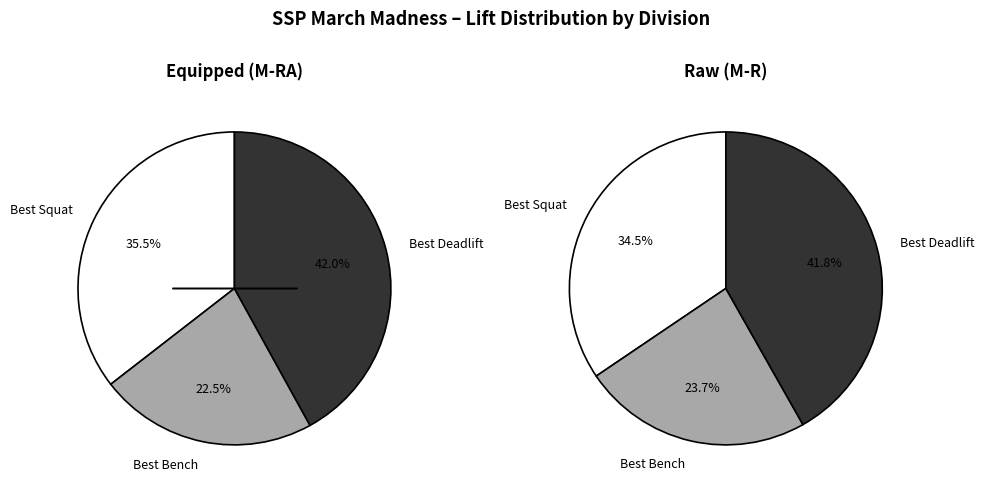

Rank the series by their maximum value, from highest to lowest.

Best Deadlift, Best Squat, Best Bench